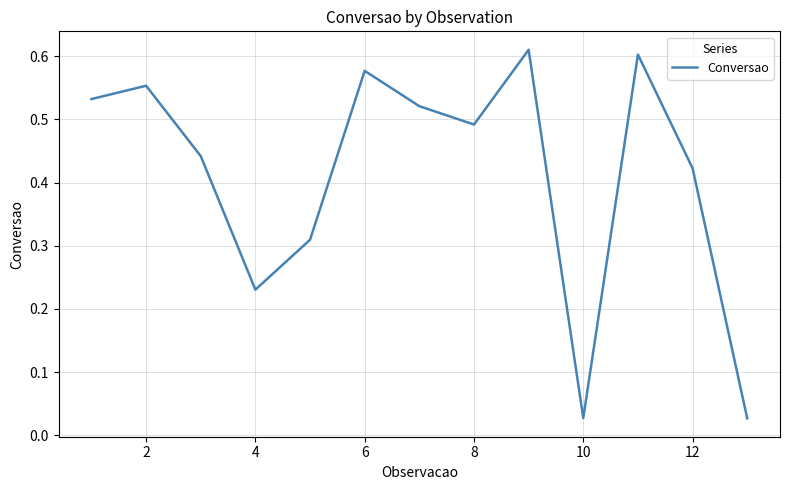

Is it true that the value at 2 is 0.2?

False